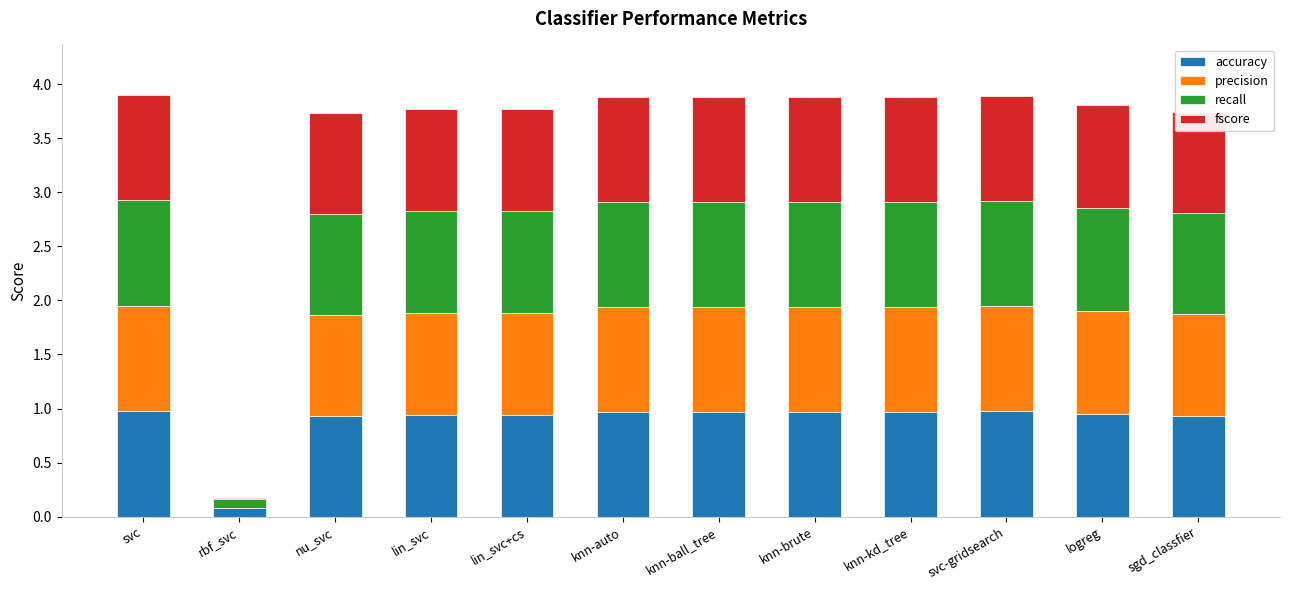

Are the bars grouped side by side (vs. stacked)?

No